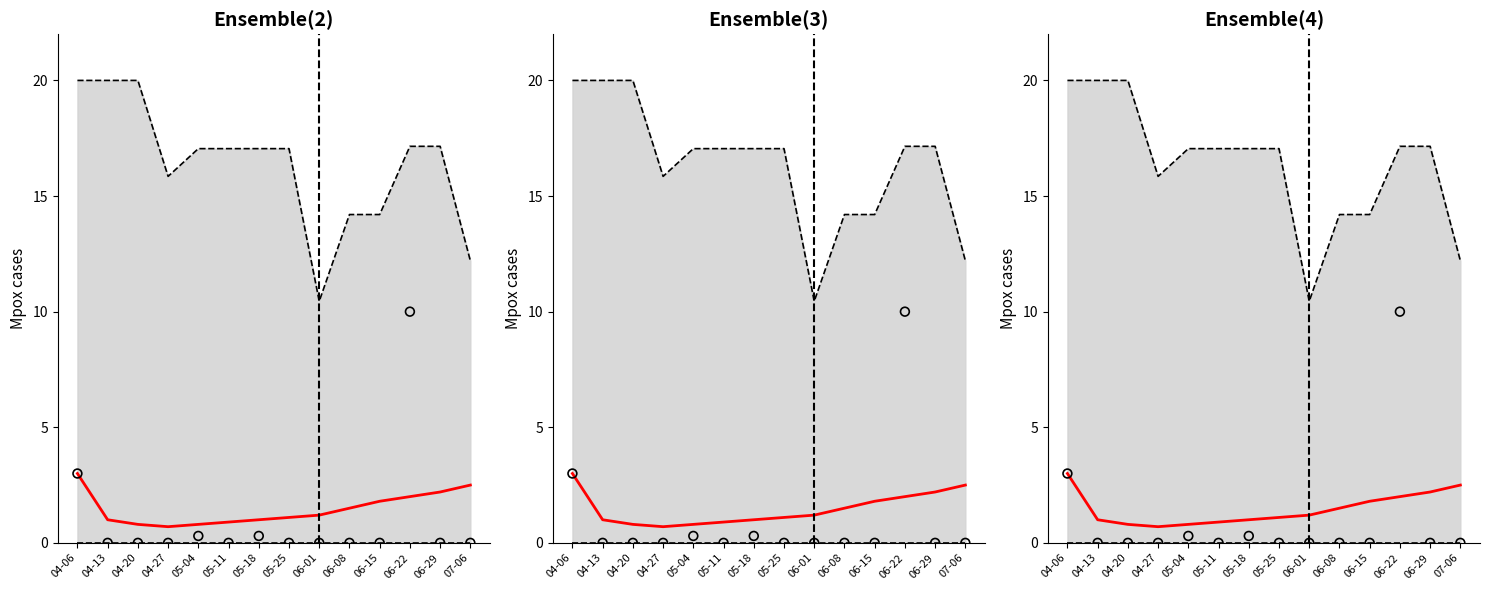

Which series has the largest total across all categories?

Upper bound